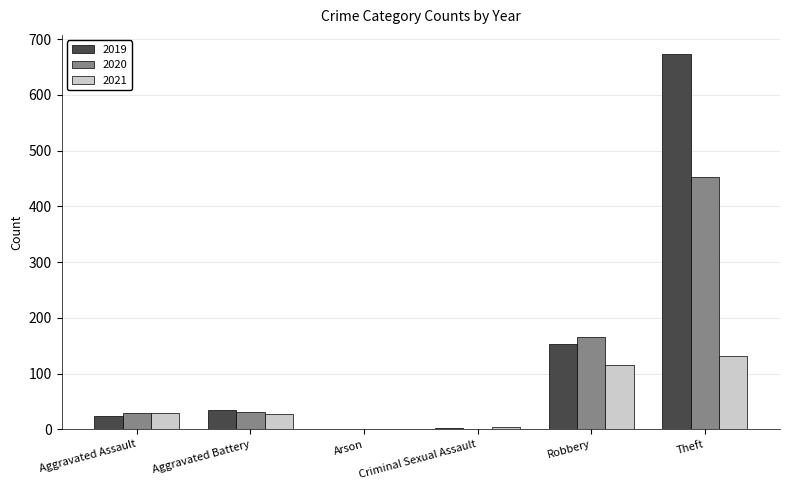

What is the sum of all 2021 values?

308